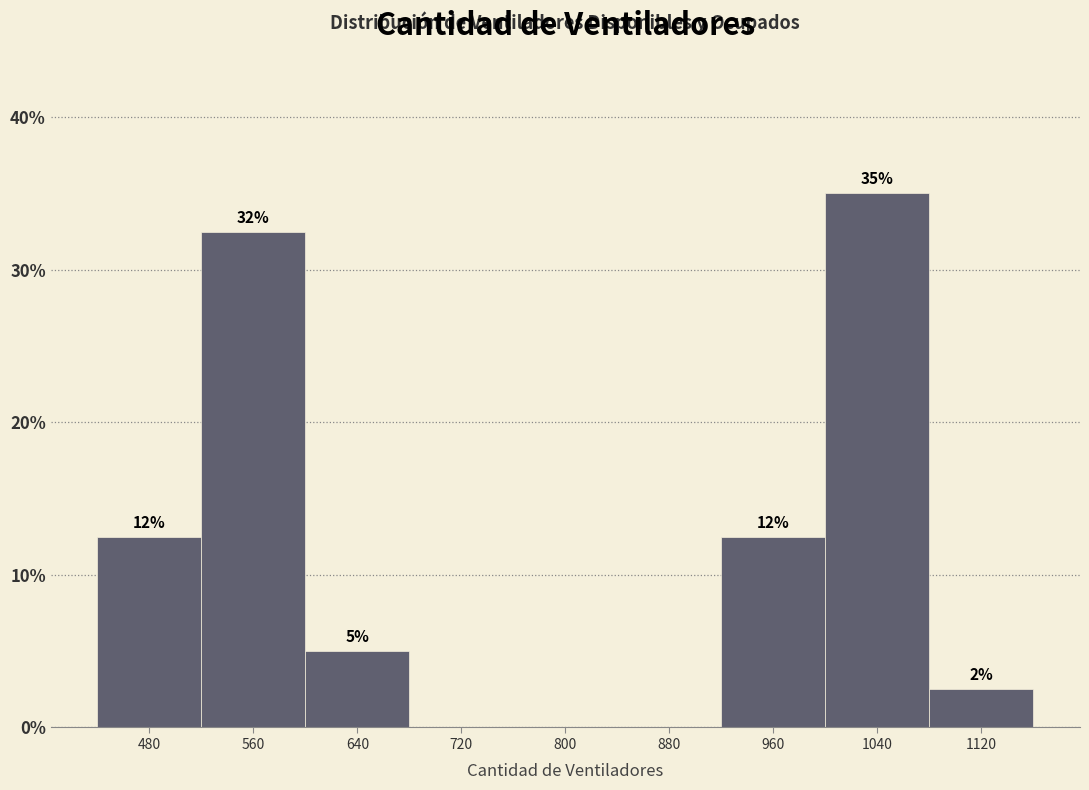

Are the bars horizontal?

No